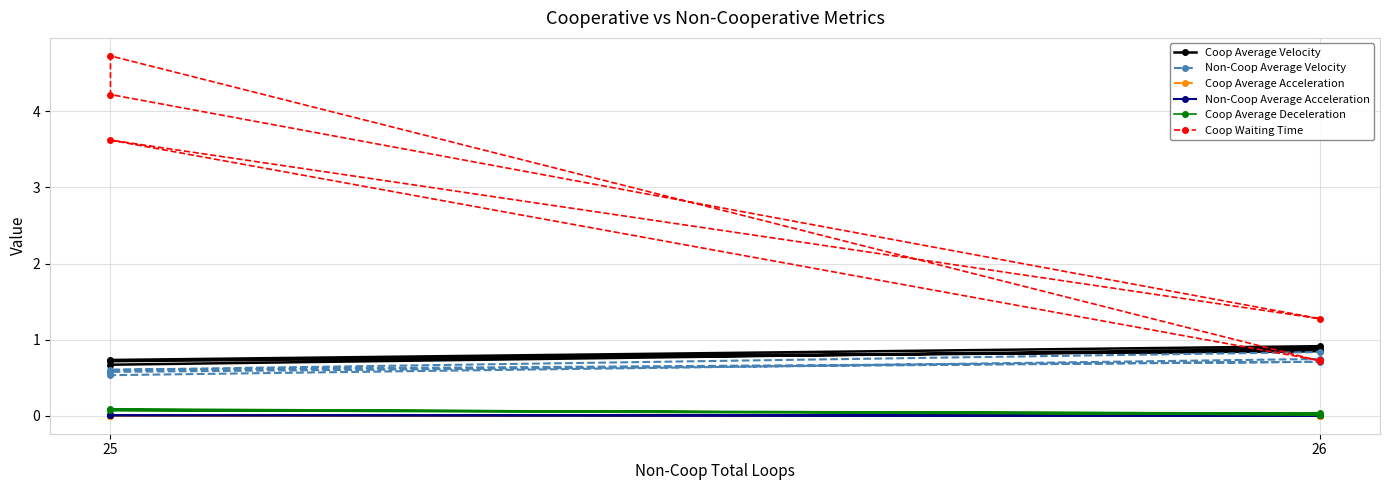

What is the label of the 6th point from the right?

26